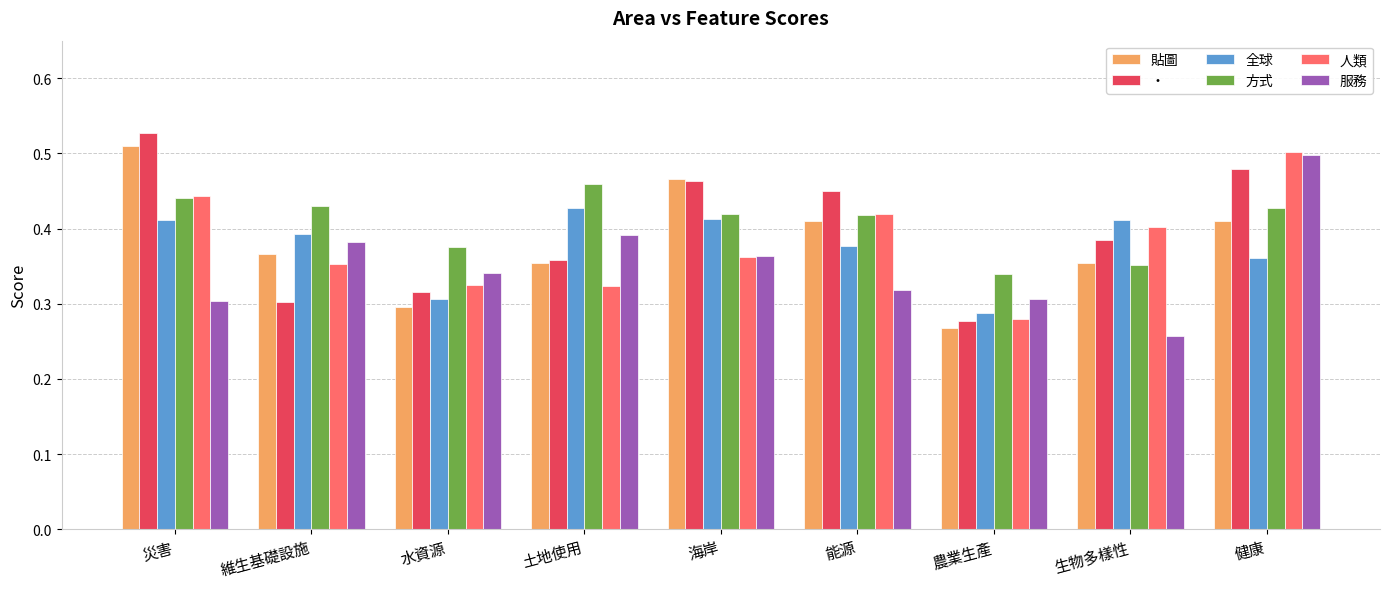

What is the total value across all series at 農業生產?

1.8